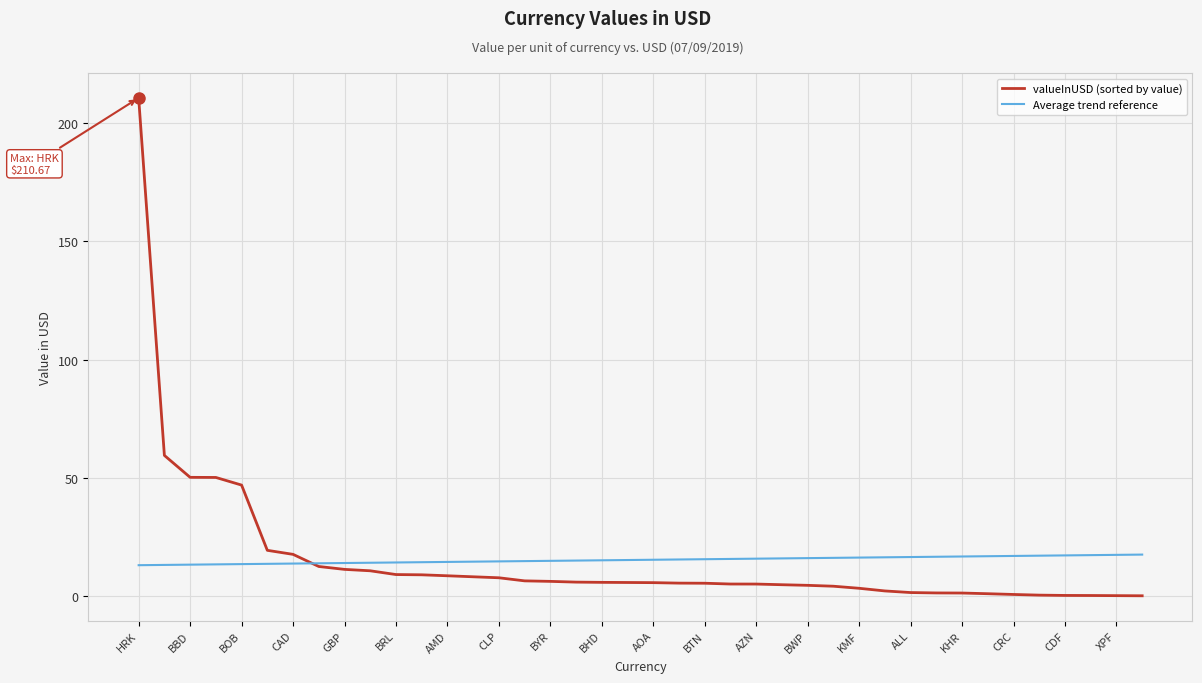

Which series has the widest spread of values?

valueInUSD (sorted by value)